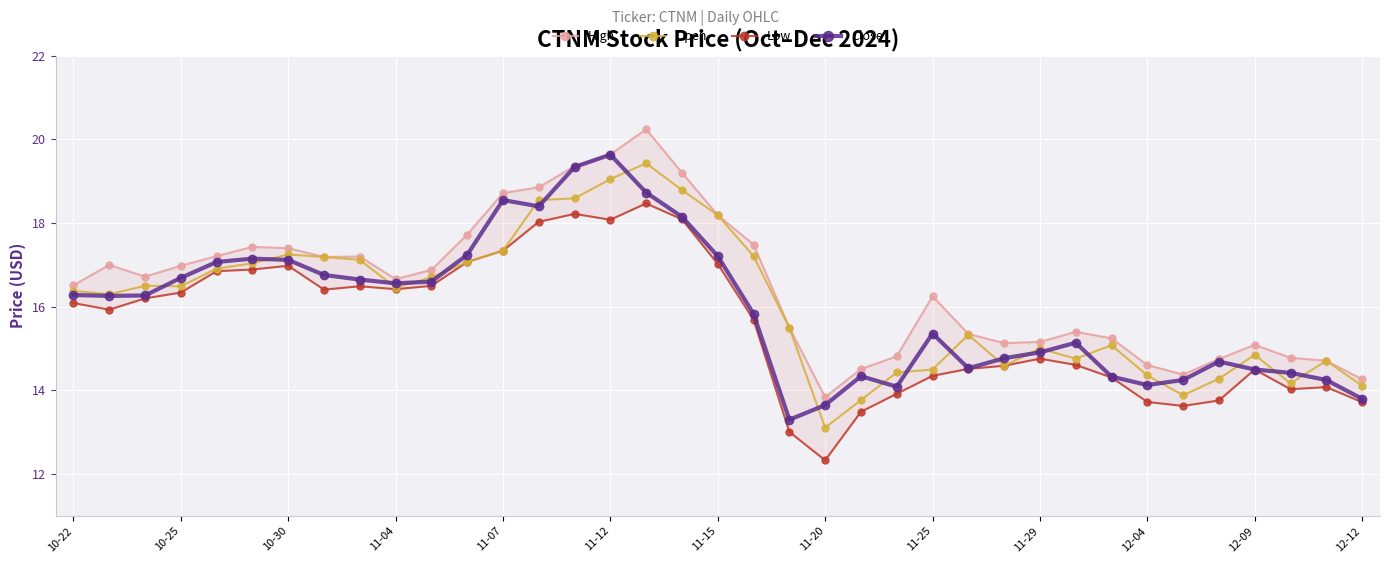

True or false: Close has a value of 16.6 at 11-04.

True